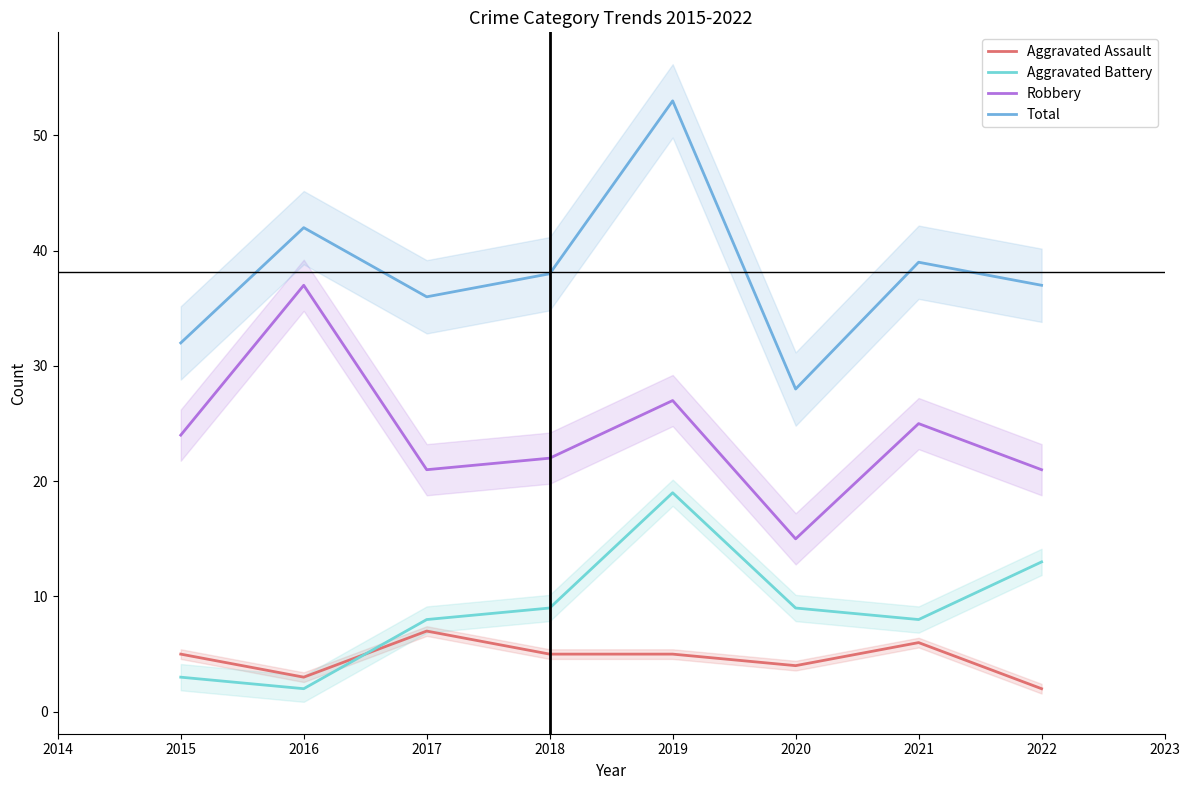

Is the value of Robbery at 2022 greater than the value of Aggravated Battery at 2018?

Yes